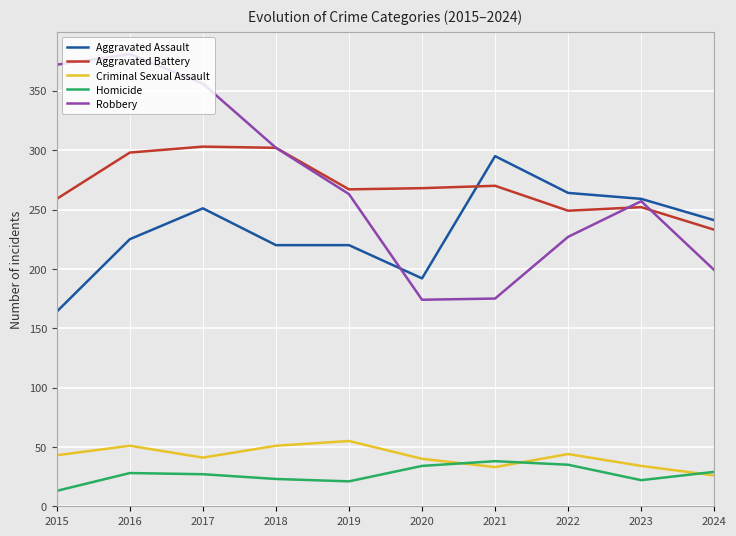

What is the difference between the second highest and second lowest values in the Homicide series?

14